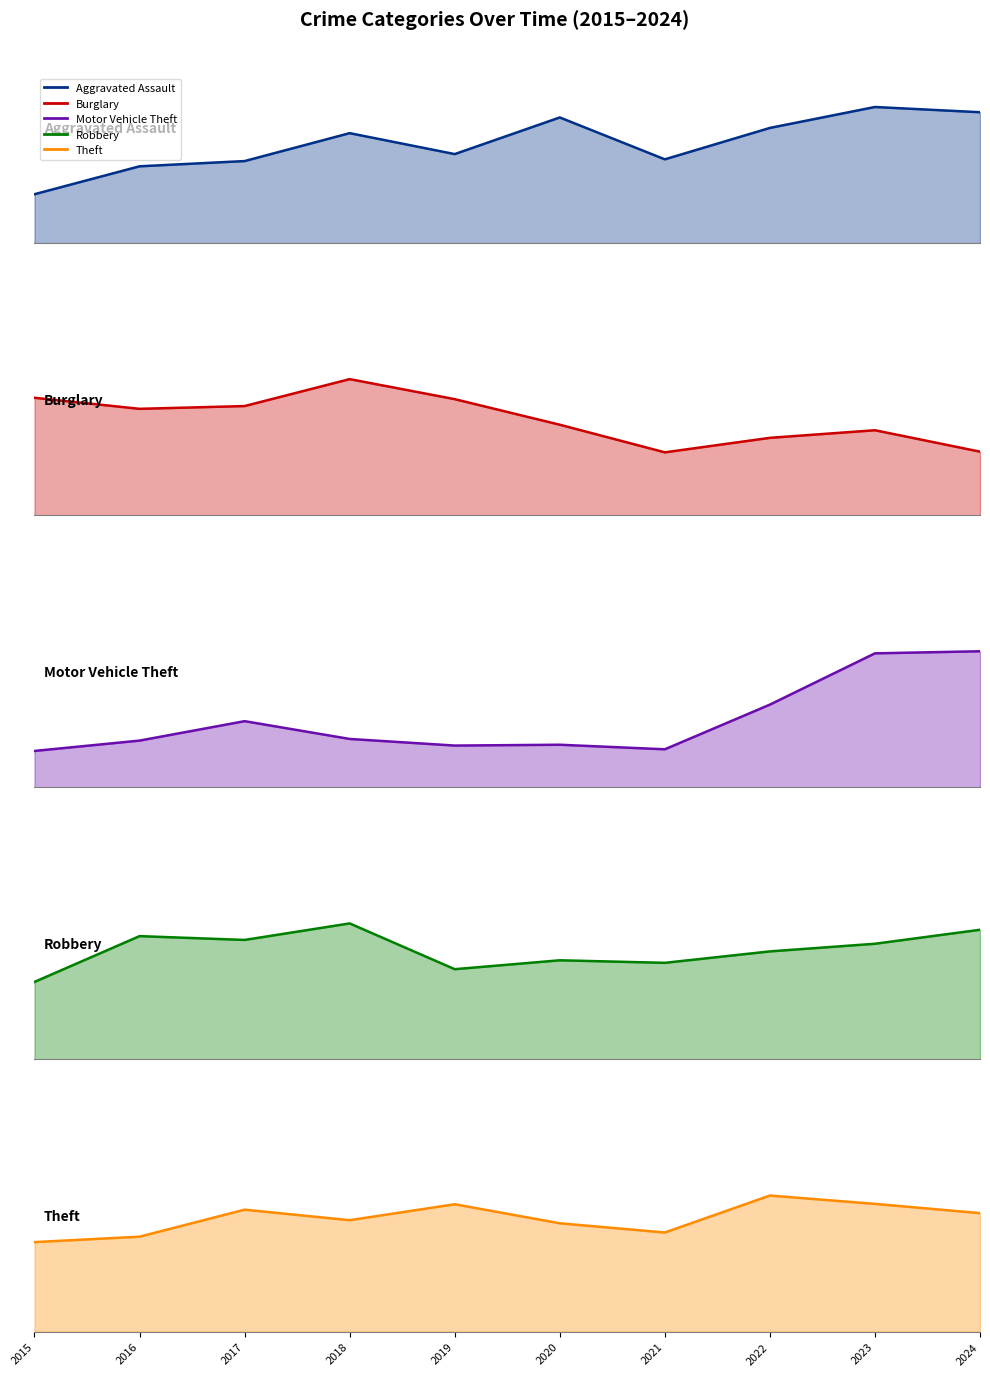

Which series changed the most between 2017 and 2023?

Motor Vehicle Theft